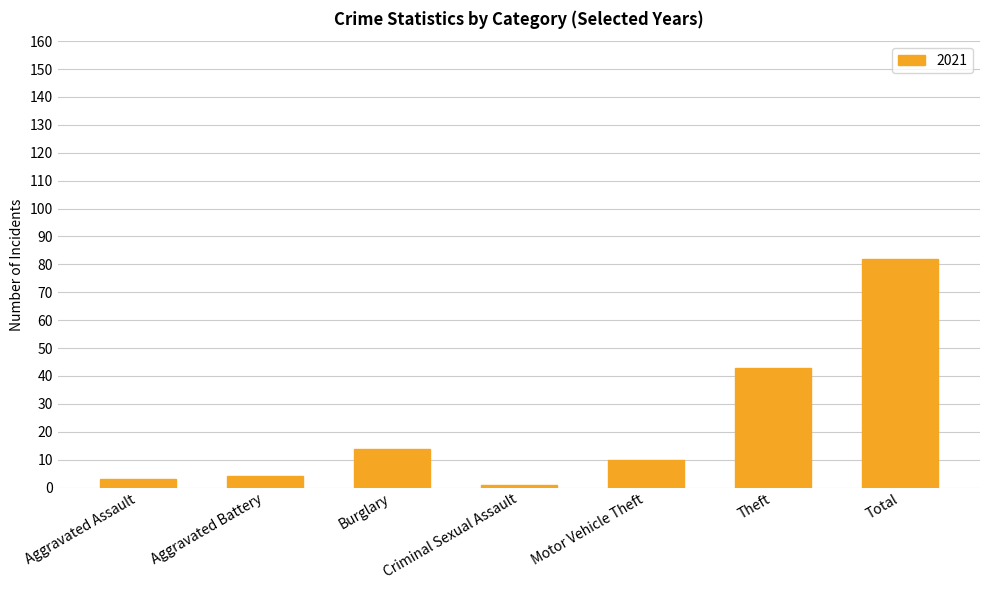

Where is the data nearest to the value 41?

Theft